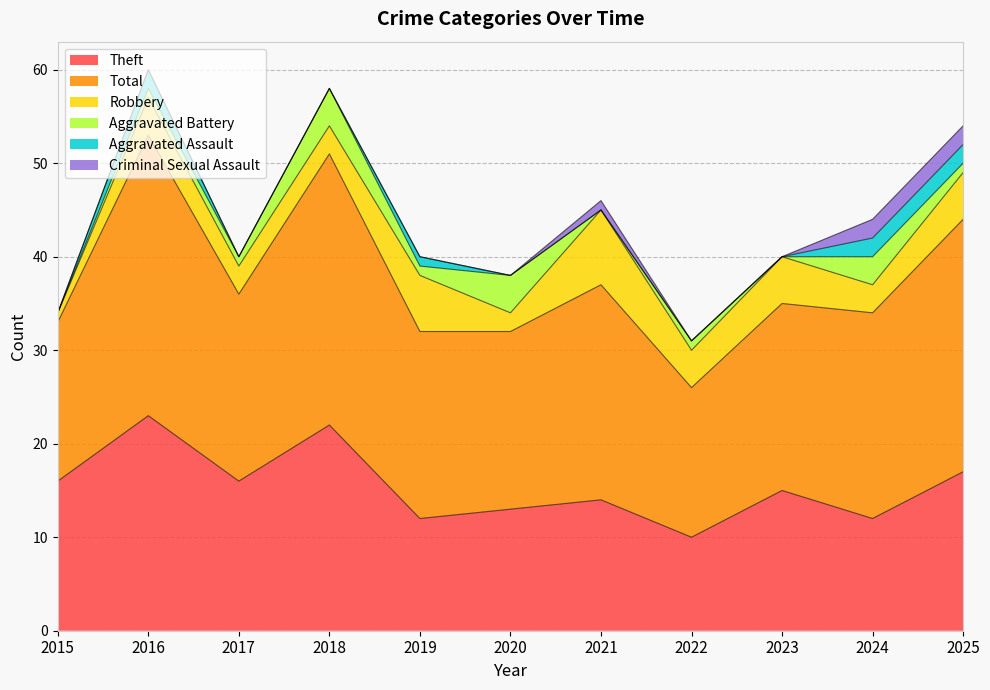

Reading left to right, list all the values displayed in this chart.

Theft: 2015=16	2016=23	2017=16	2018=22	2019=12	2020=13	2021=14	2022=10	2023=15	2024=12	2025=17
Total: 2015=17	2016=30	2017=20	2018=29	2019=20	2020=19	2021=23	2022=16	2023=20	2024=22	2025=27
Robbery: 2015=1	2016=4	2017=3	2018=3	2019=6	2020=2	2021=8	2022=4	2023=5	2024=3	2025=5
Aggravated Battery: 2015=0	2016=1	2017=1	2018=4	2019=1	2020=4	2021=0	2022=1	2023=0	2024=3	2025=1
Aggravated Assault: 2015=0	2016=2	2017=0	2018=0	2019=1	2020=0	2021=0	2022=0	2023=0	2024=2	2025=2
Criminal Sexual Assault: 2015=0	2016=0	2017=0	2018=0	2019=0	2020=0	2021=1	2022=0	2023=0	2024=2	2025=2